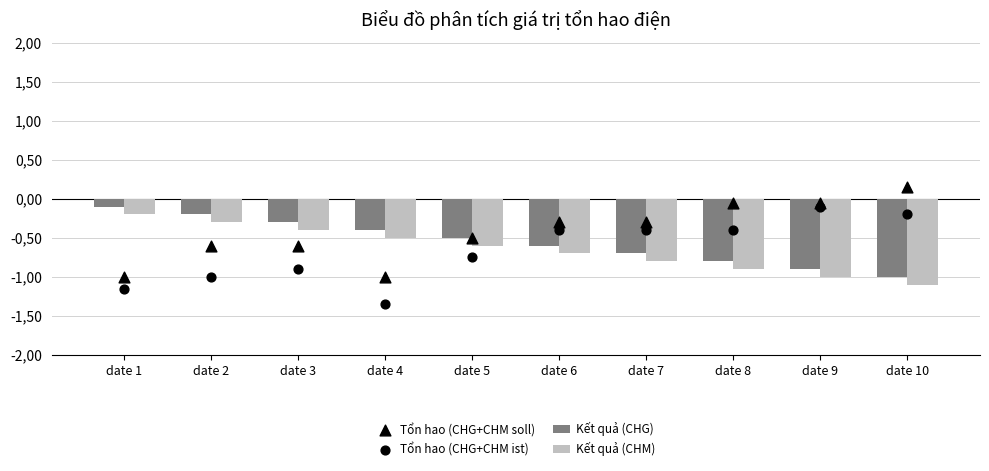

Which series contains the lowest Y value?

Tổn hao (CHG+CHM ist)